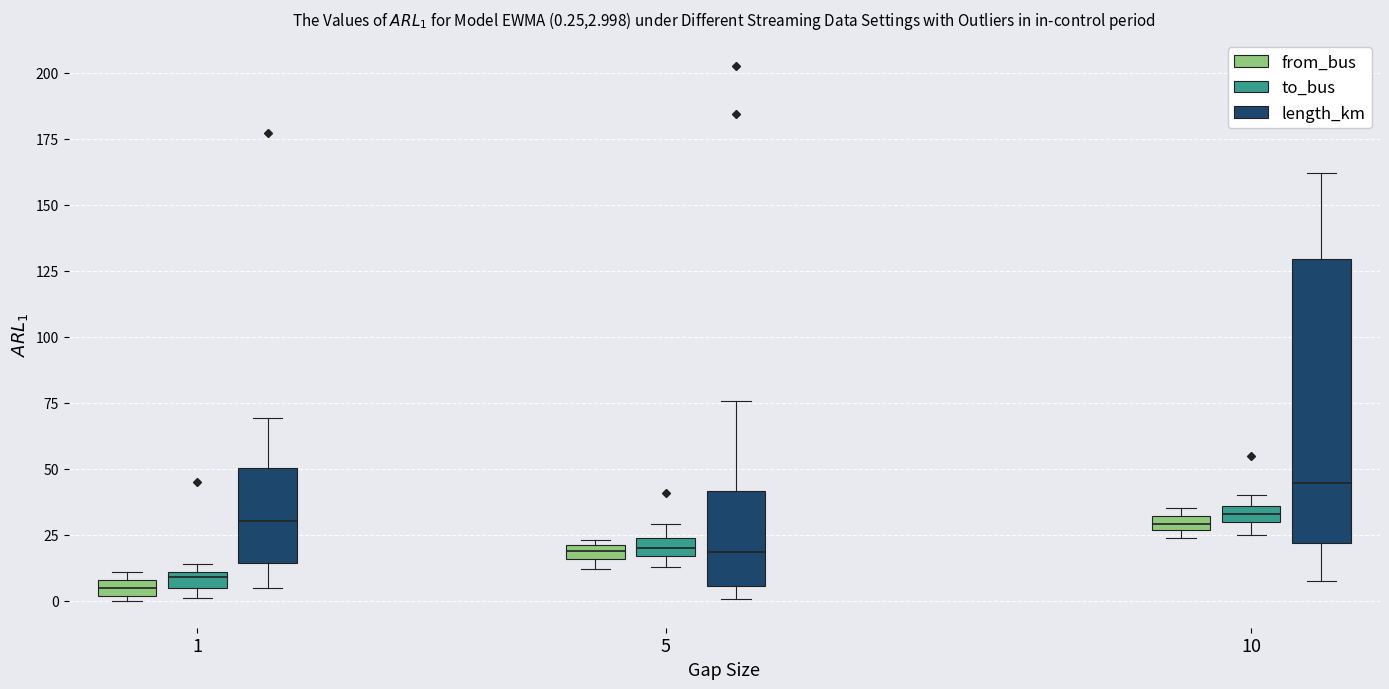

Comparing the boxes themselves (not the whiskers), which one is the tallest?

10 (length_km)